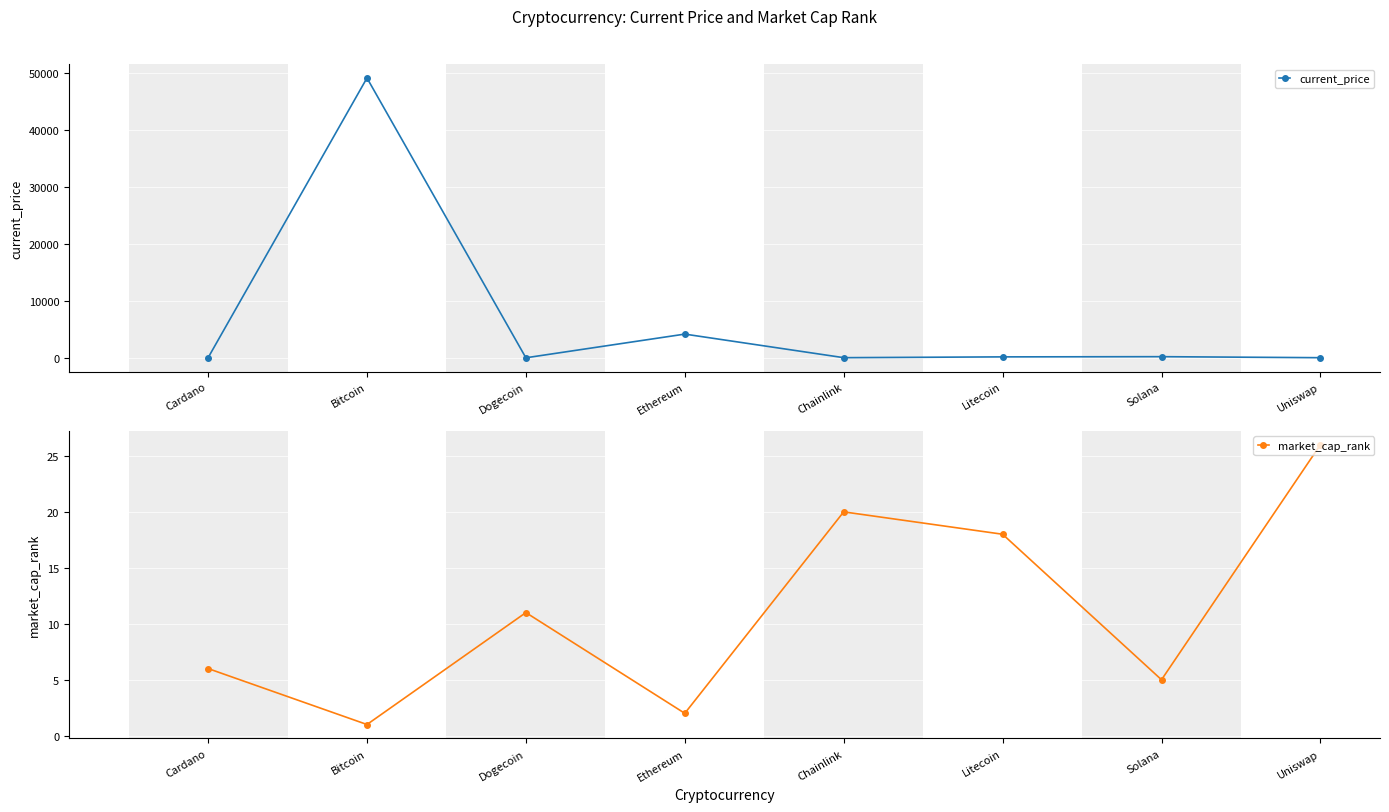

Reading right to left, extract all data points from this chart.

current_price: Uniswap=17.0	Solana=195.9	Litecoin=160.3	Chainlink=20.1	Ethereum=4162.2	Dogecoin=0.2	Bitcoin=49173.0	Cardano=1.4
market_cap_rank: Uniswap=26.0	Solana=5.0	Litecoin=18.0	Chainlink=20.0	Ethereum=2.0	Dogecoin=11.0	Bitcoin=1.0	Cardano=6.0